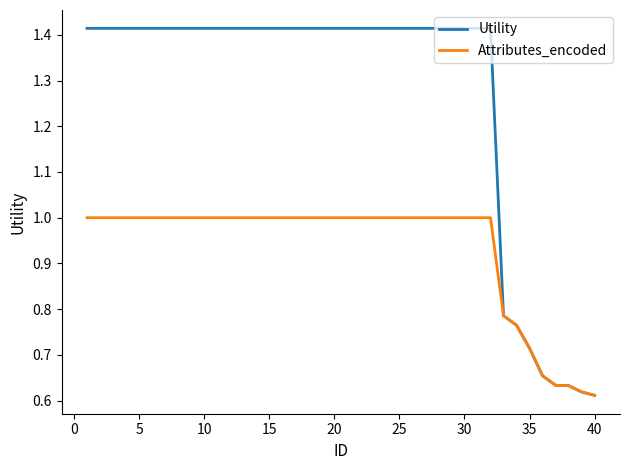

Which series has the largest range (max minus min)?

Utility